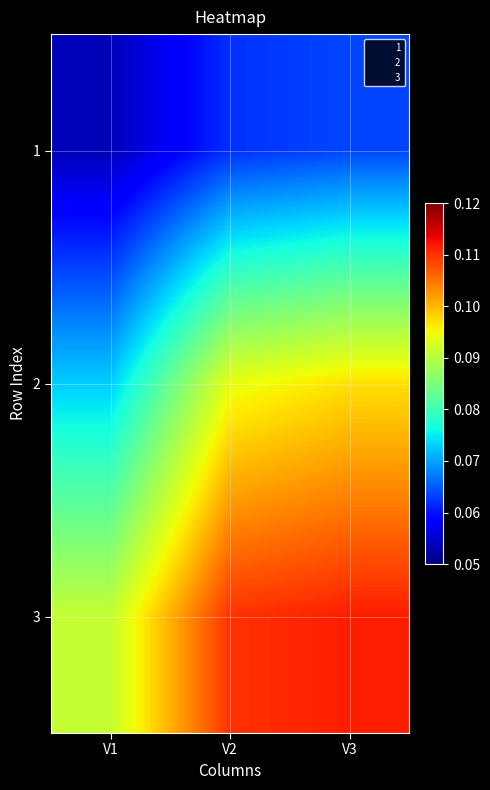

Count the 3 values in the range 0 to 1.

3